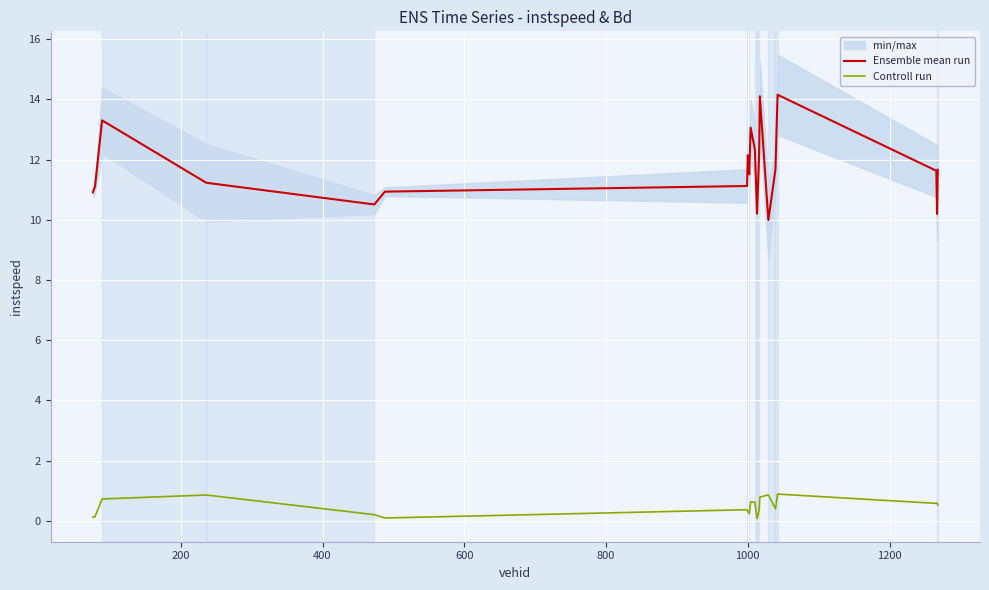

In Controll run, how many points are higher than both neighbors (excluding endpoints)?

6